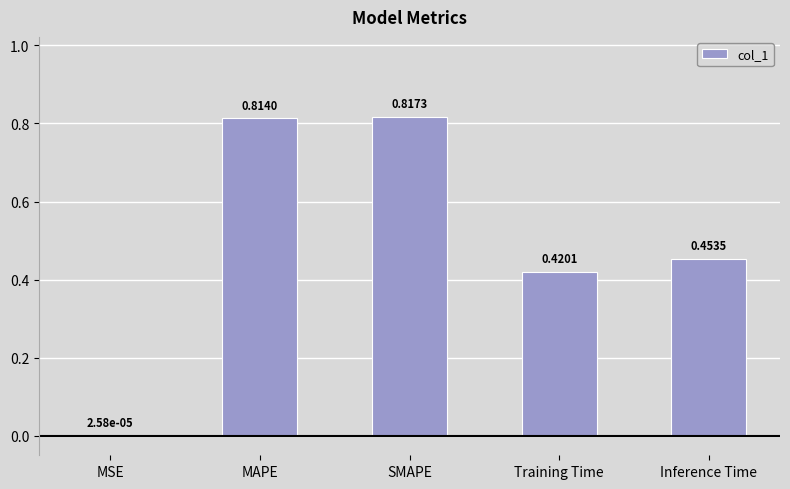

At which label is the value closest to 0?

MSE